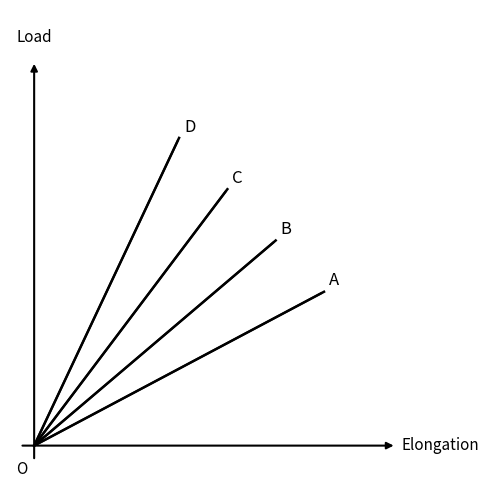

How many data points does each series have?

2